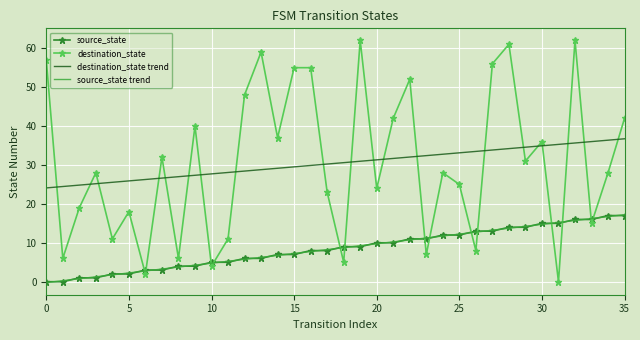

Which series has the largest range (max minus min)?

destination_state